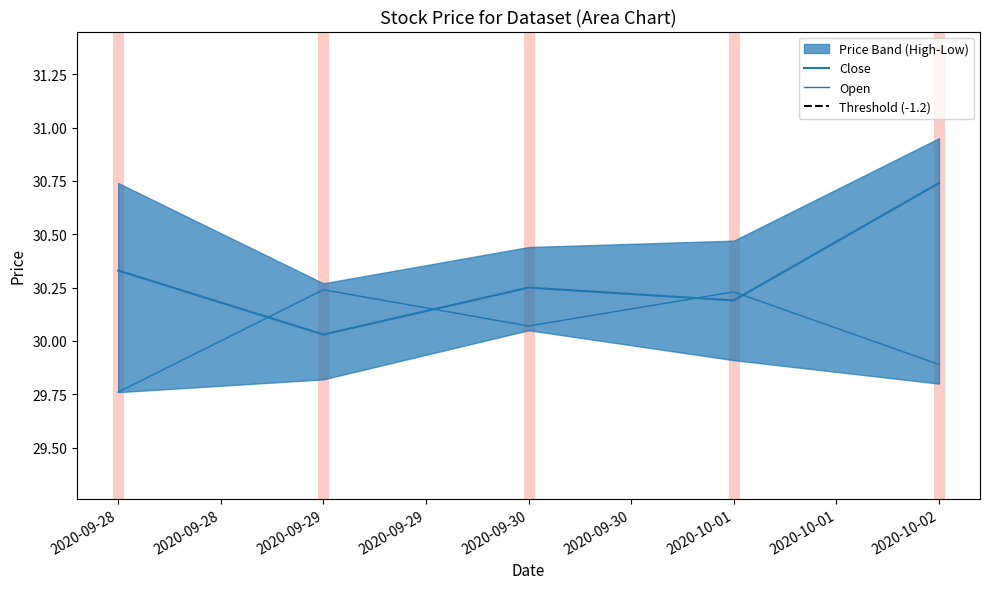

Reading left to right, what are all the values shown in this chart?

Open: 29.8	30.2	30.1	30.2	29.9
Close: 30.3	30.0	30.2	30.2	30.7